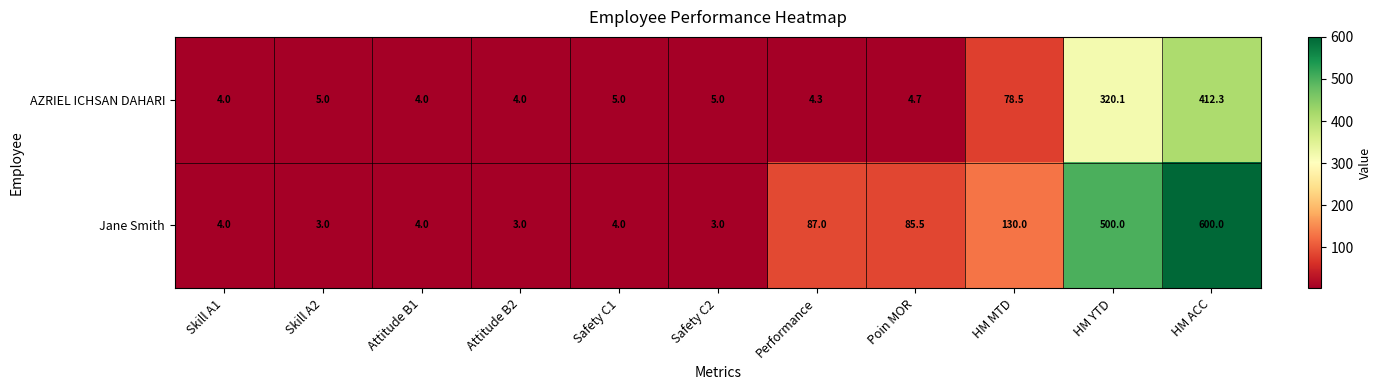

At Safety C1, list the series in order from smallest to largest.

Jane Smith, AZRIEL ICHSAN DAHARI